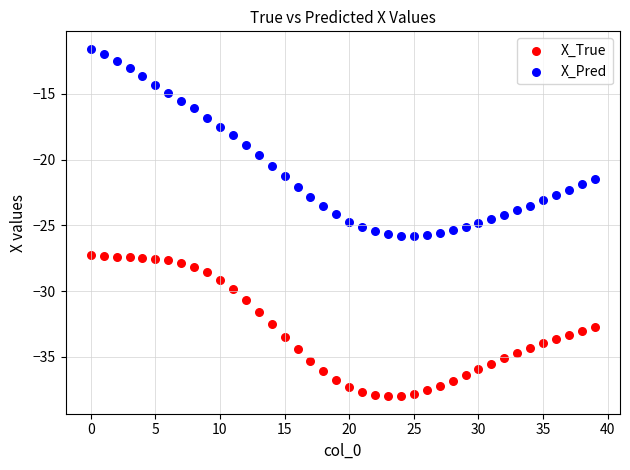

Which series contains the highest Y value?

X_Pred